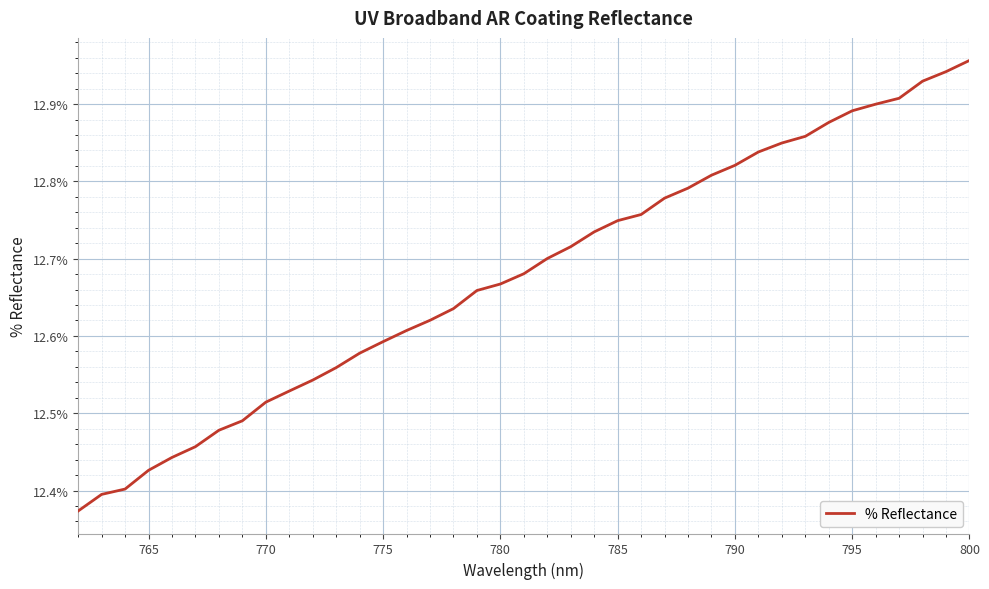

True or false: the data shows 17.6 at 32.

False